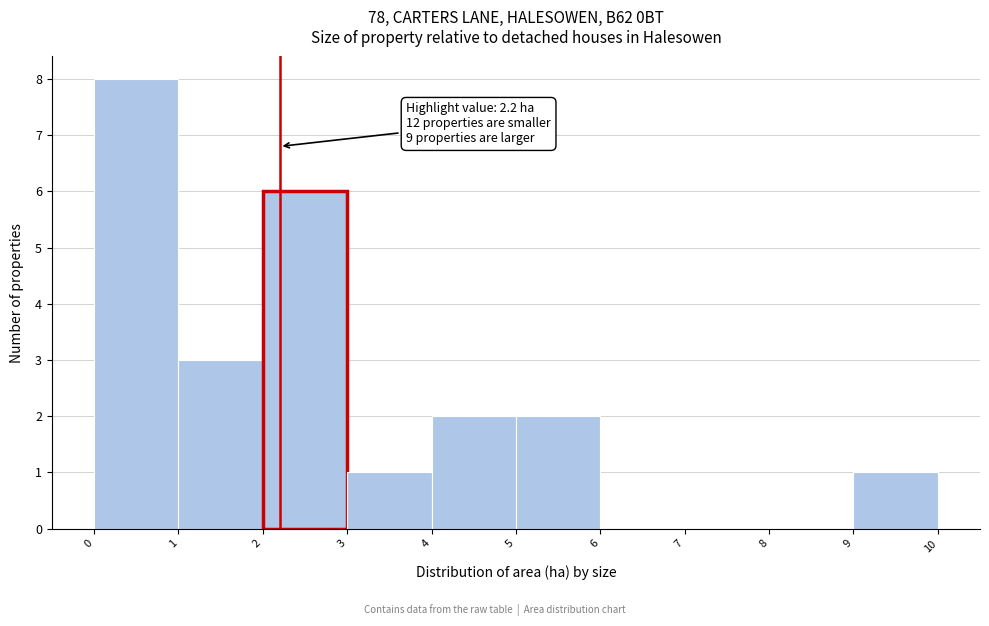

Over which range of the x-axis is the bar tallest?

0 to 1